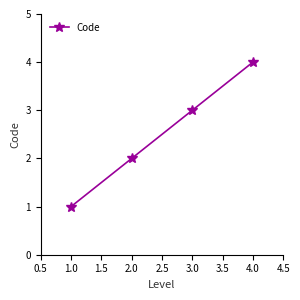

What is the value of the 3rd point from the left?

3